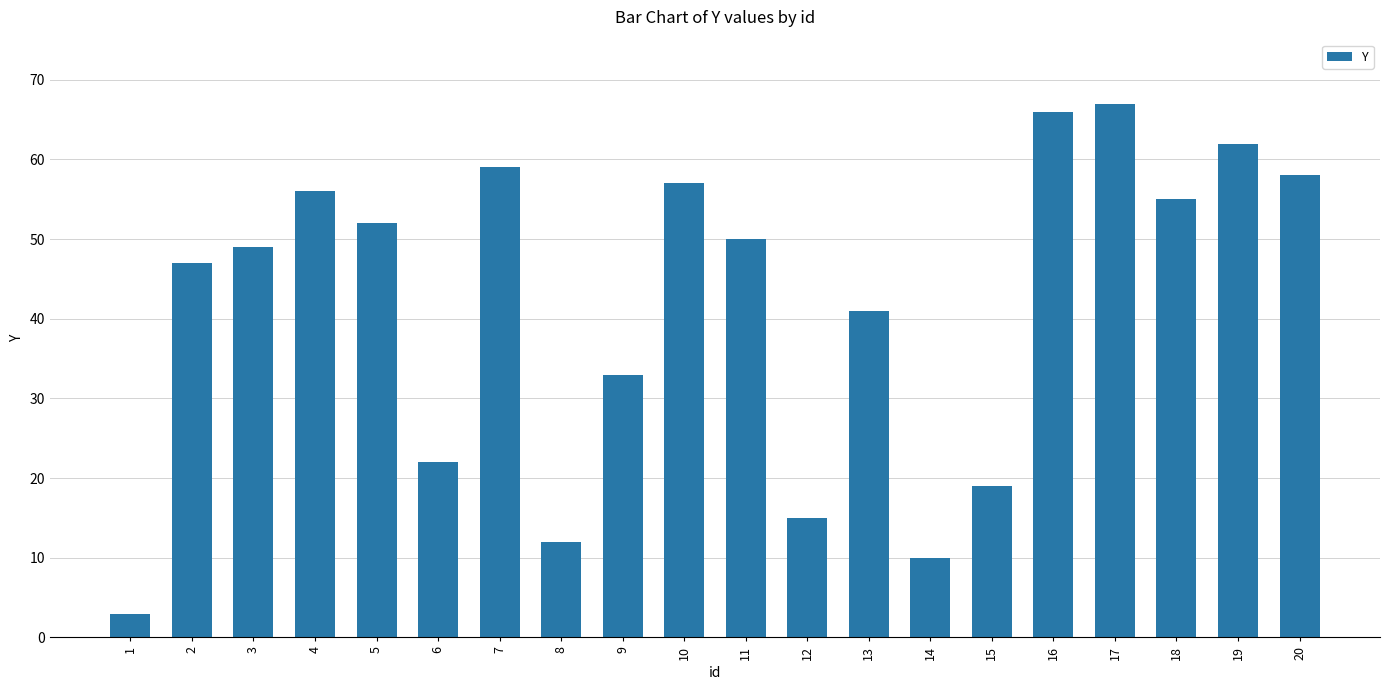

At which category does the chart reach its peak across all series?

17